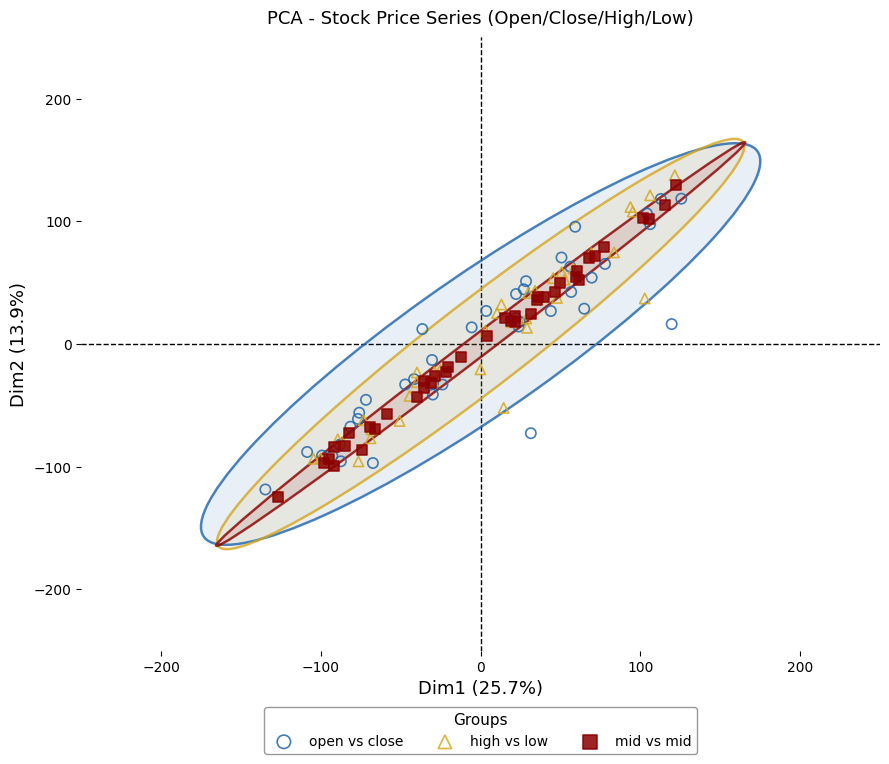

Which series has the widest spread of Y values?

high vs low